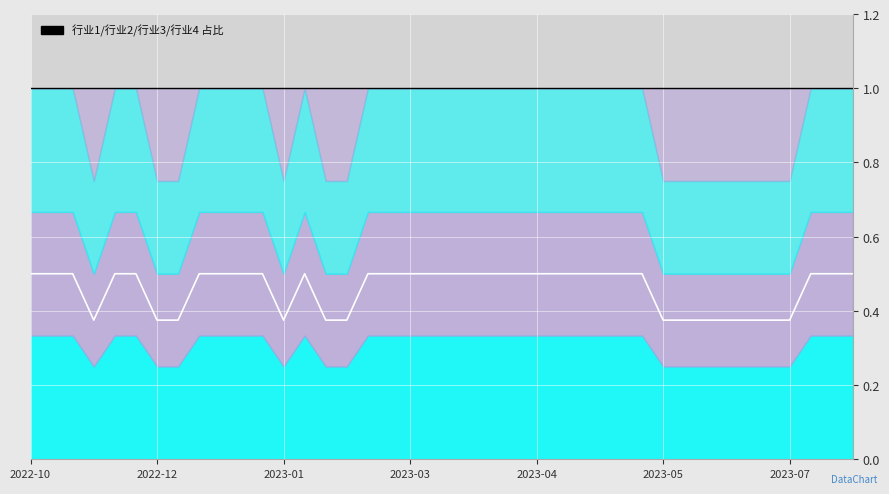

Reading left to right, transcribe all the data shown in this chart.

行业1: 0.3	0.3	0.3	0.2	0.3	0.3	0.2	0.2	0.3	0.3	0.3	0.3	0.2	0.3	0.2	0.2	0.3	0.3	0.3	0.3	0.3	0.3	0.3	0.3	0.3	0.3	0.3	0.3	0.3	0.3	0.2	0.2	0.2	0.2	0.2	0.2	0.2	0.3	0.3	0.3
行业2: 0.3	0.3	0.3	0.2	0.3	0.3	0.2	0.2	0.3	0.3	0.3	0.3	0.2	0.3	0.2	0.2	0.3	0.3	0.3	0.3	0.3	0.3	0.3	0.3	0.3	0.3	0.3	0.3	0.3	0.3	0.2	0.2	0.2	0.2	0.2	0.2	0.2	0.3	0.3	0.3
行业3: 0.3	0.3	0.3	0.2	0.3	0.3	0.2	0.2	0.3	0.3	0.3	0.3	0.2	0.3	0.2	0.2	0.3	0.3	0.3	0.3	0.3	0.3	0.3	0.3	0.3	0.3	0.3	0.3	0.3	0.3	0.2	0.2	0.2	0.2	0.2	0.2	0.2	0.3	0.3	0.3
行业4: 0.0	0.0	0.0	0.2	0.0	0.0	0.2	0.2	0.0	0.0	0.0	0.0	0.2	0.0	0.2	0.2	0.0	0.0	0.0	0.0	0.0	0.0	0.0	0.0	0.0	0.0	0.0	0.0	0.0	0.0	0.2	0.2	0.2	0.2	0.2	0.2	0.2	0.0	0.0	0.0